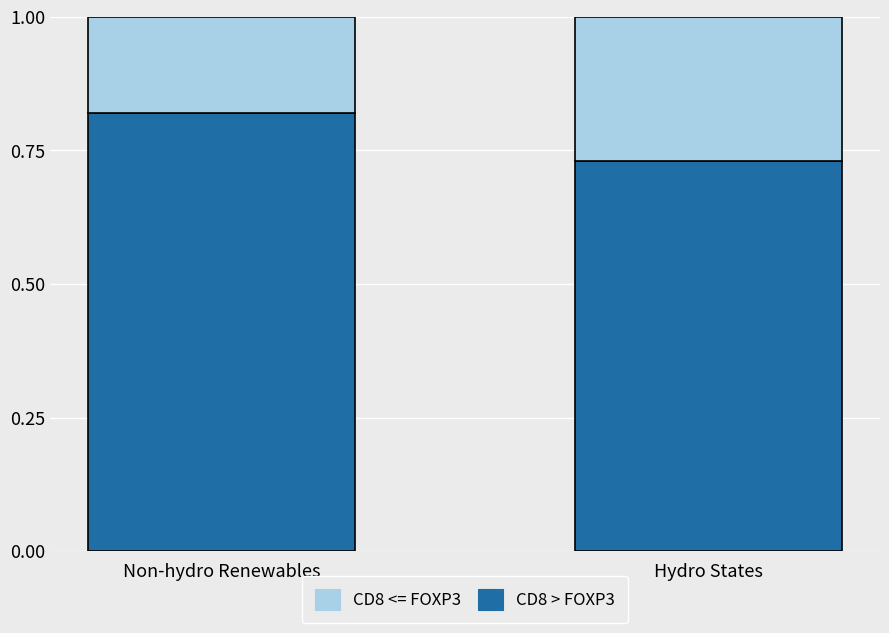

How many bars are there in total?

2